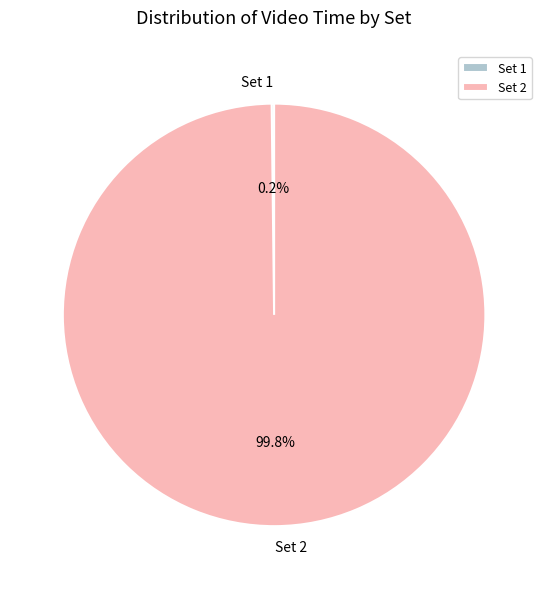

Which category has the biggest portion of the pie?

Set 2